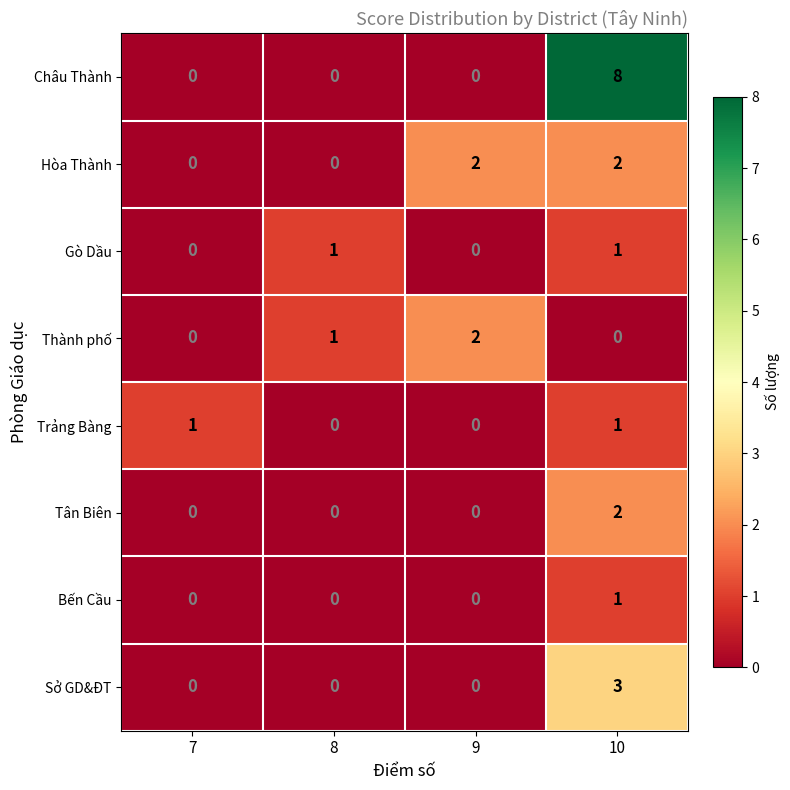

Which series has the widest spread of values?

Châu Thành